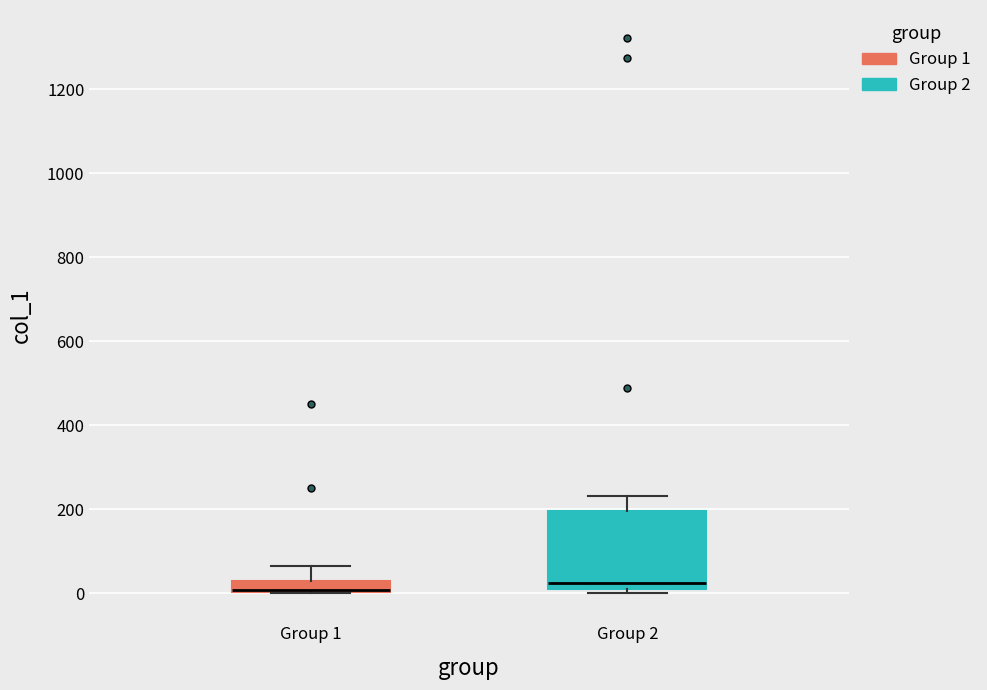

Comparing the boxes themselves (not the whiskers), which one is the tallest?

Group 2